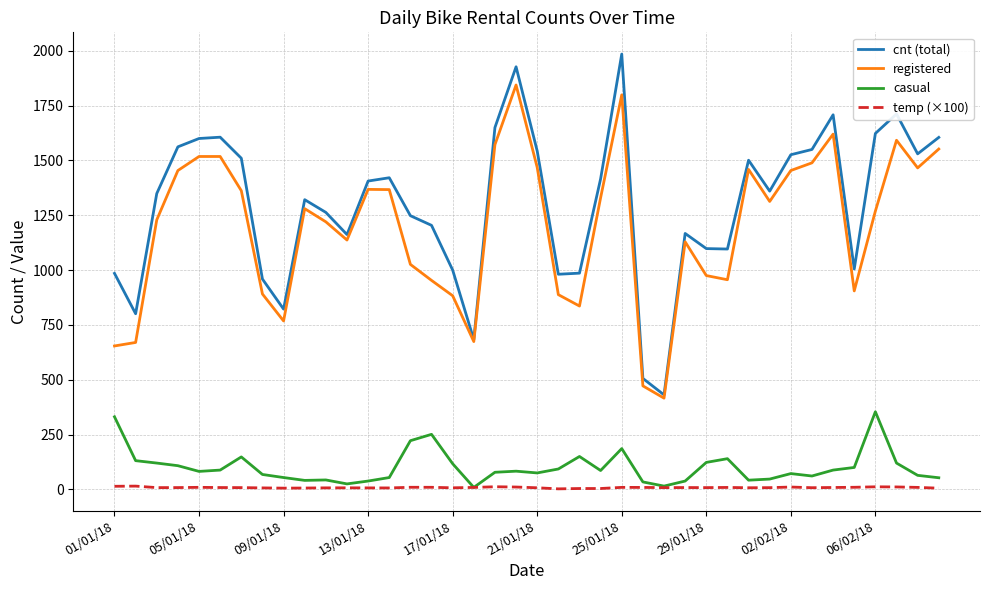

Rank the series by their maximum value, from highest to lowest.

cnt (total), registered, casual, temp (×100)